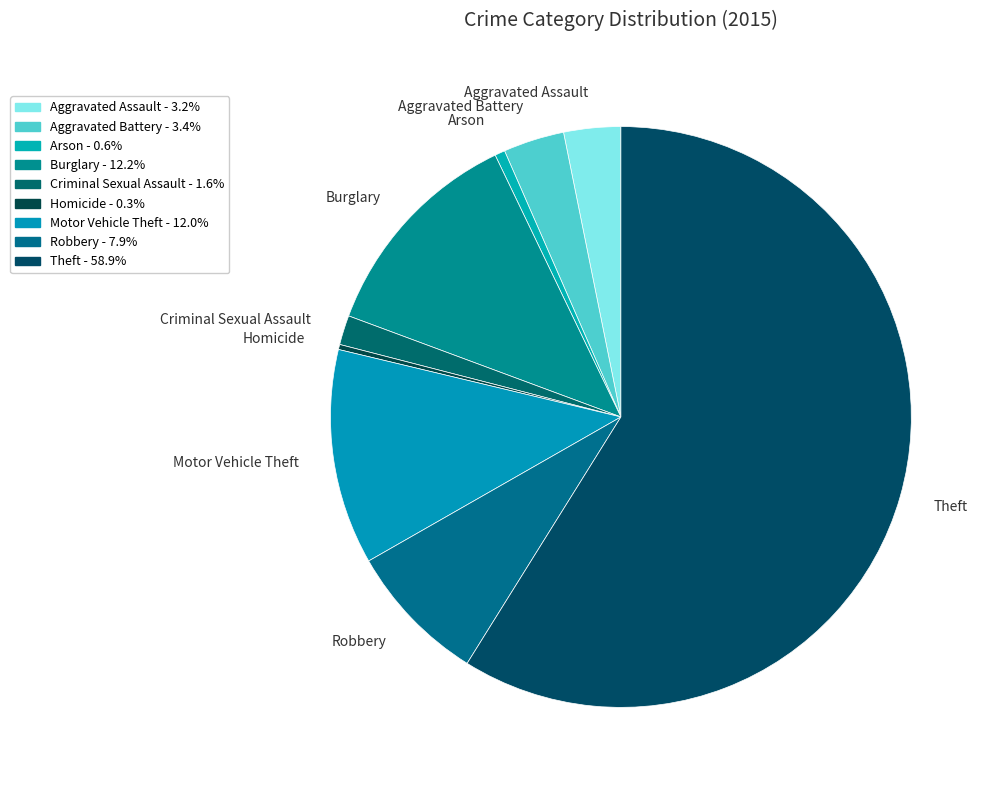

What is the ratio of the value at Theft to the value at Aggravated Assault?

18.6